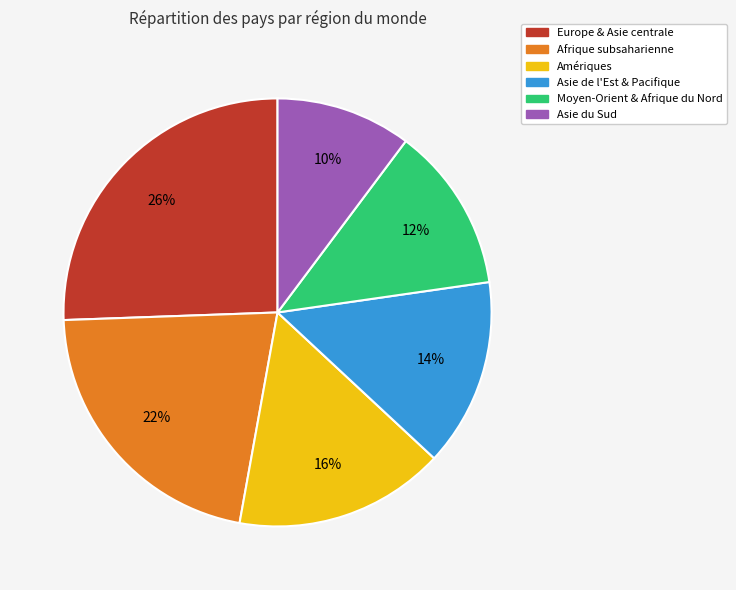

To the nearest percent, what percentage of the pie is Afrique subsaharienne?

22%